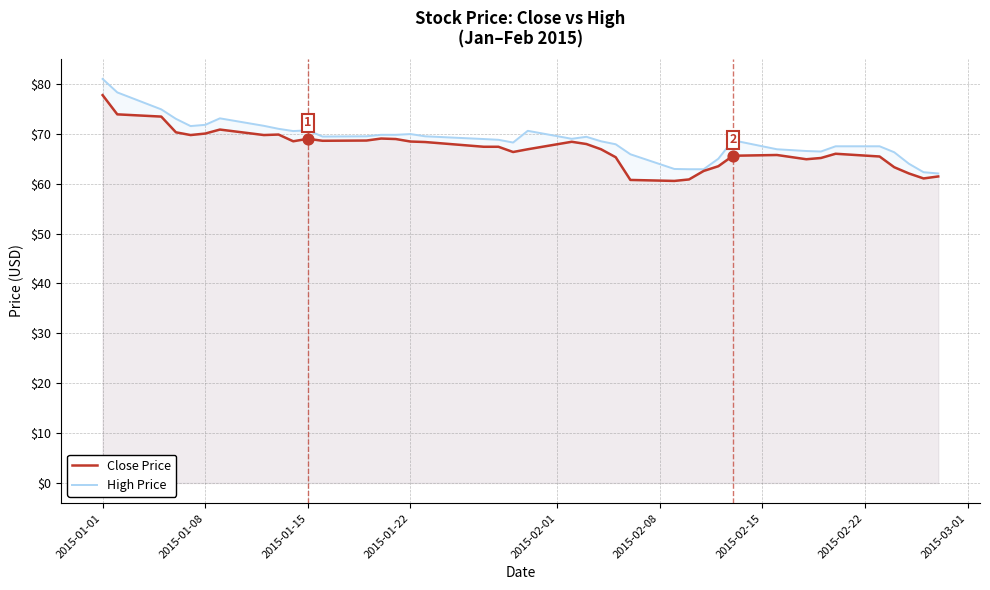

At which category is the sum across all series the highest?

2015-01-01